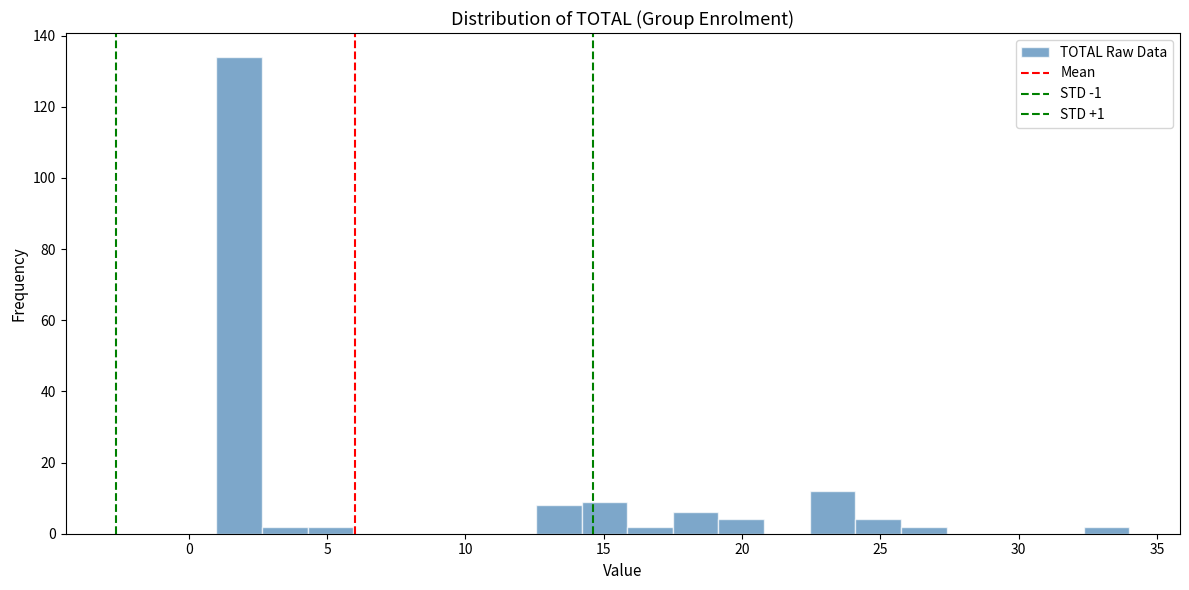

Around what value on the x-axis is the tallest bar? Give the approximate position of its centre, as read against the axis.

2.0